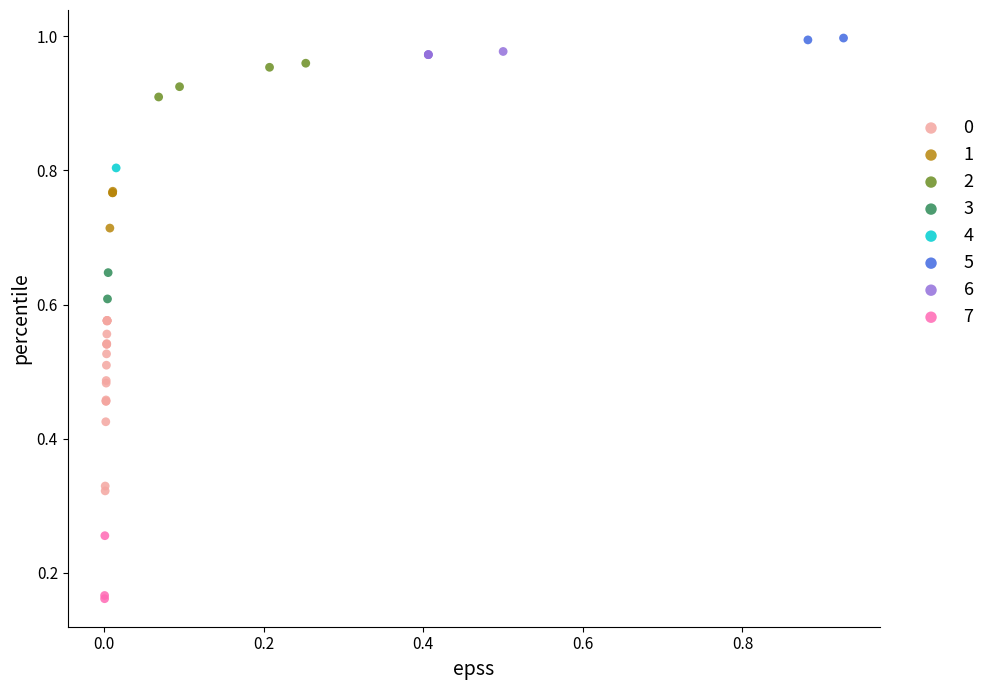

What are all the series names shown in the legend?

0, 1, 2, 3, 4, 5, 6, 7